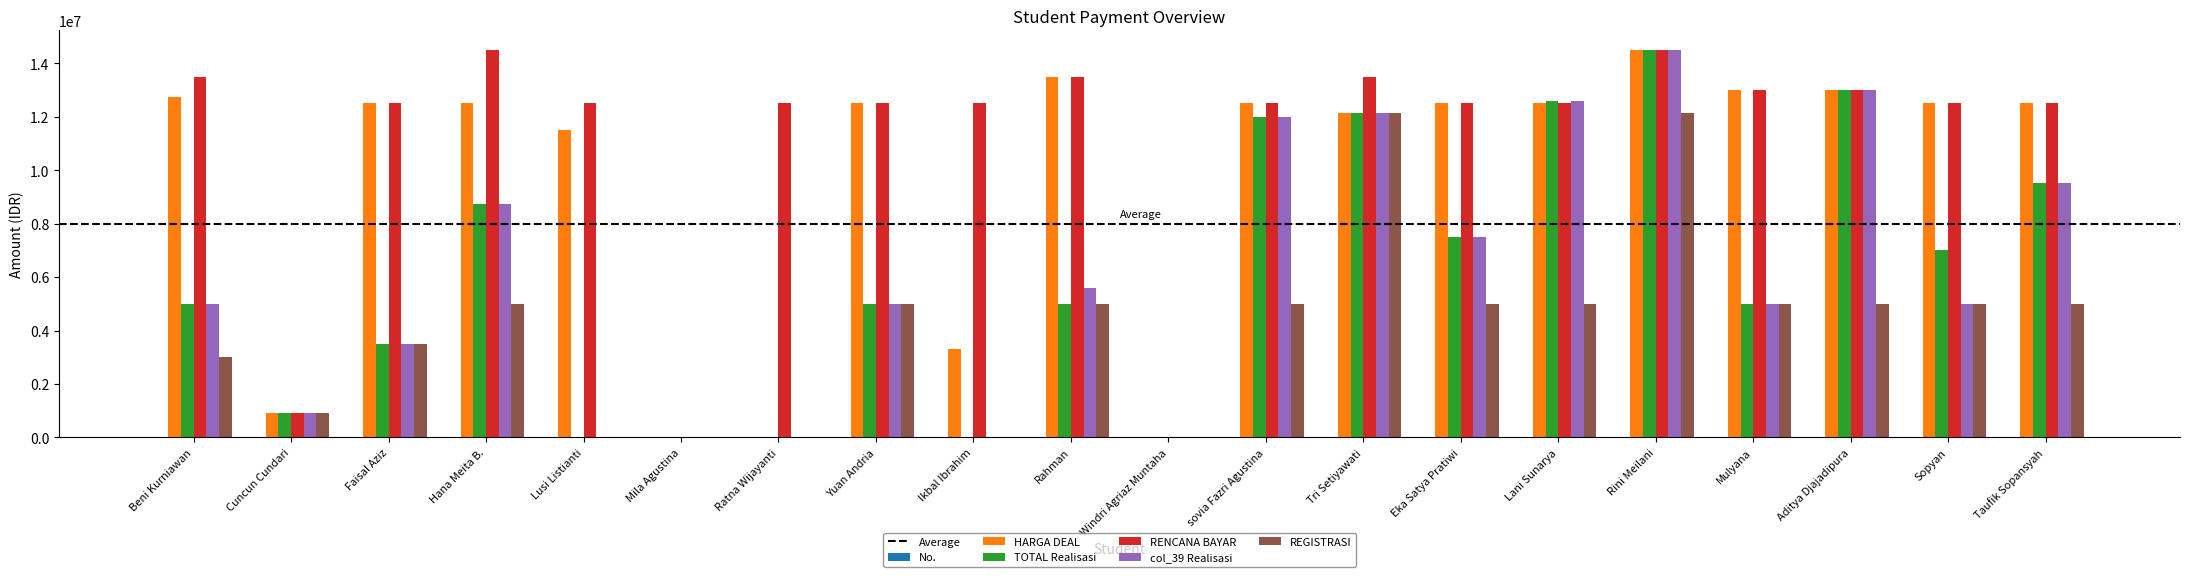

What is the highest value of the HARGA DEAL series?

14500000